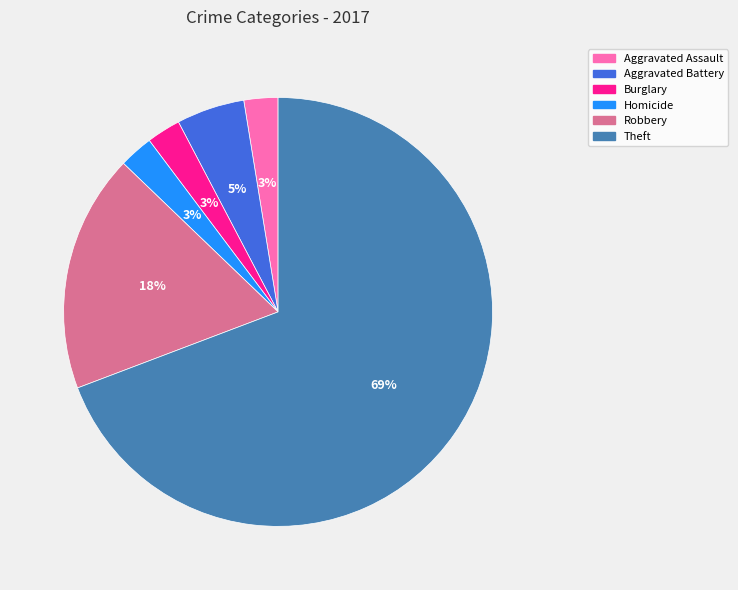

How many segments does this pie chart have?

6